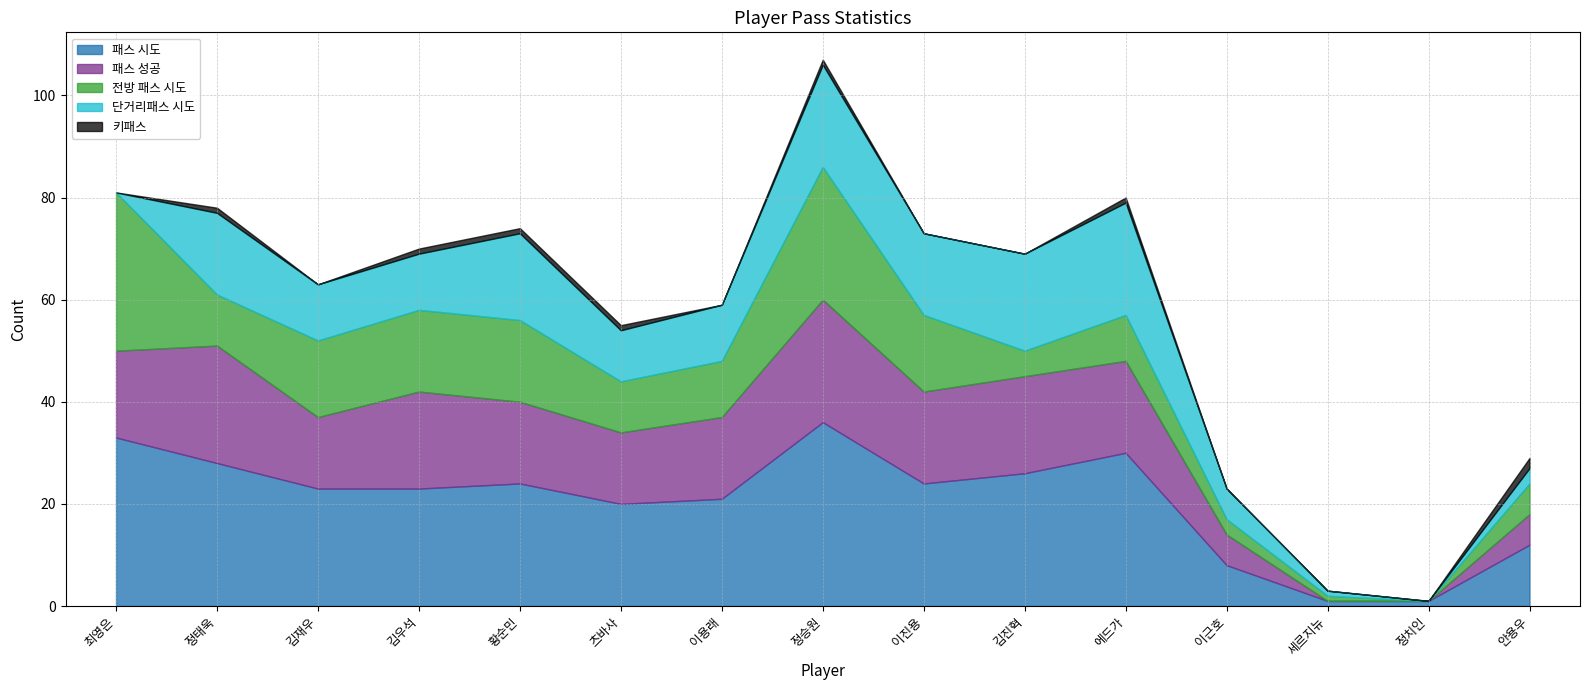

Is the value of 패스 시도 at 정승원 greater than the value of 단거리패스 시도 at 이용래?

Yes